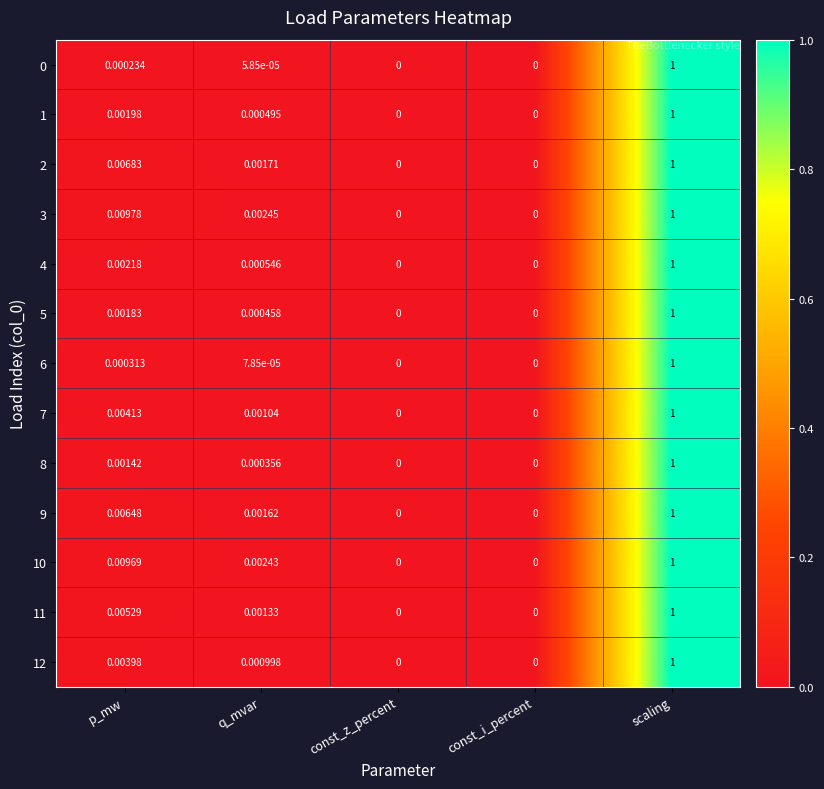

Is the value of 3 at const_i_percent greater than the value of 9 at scaling?

No